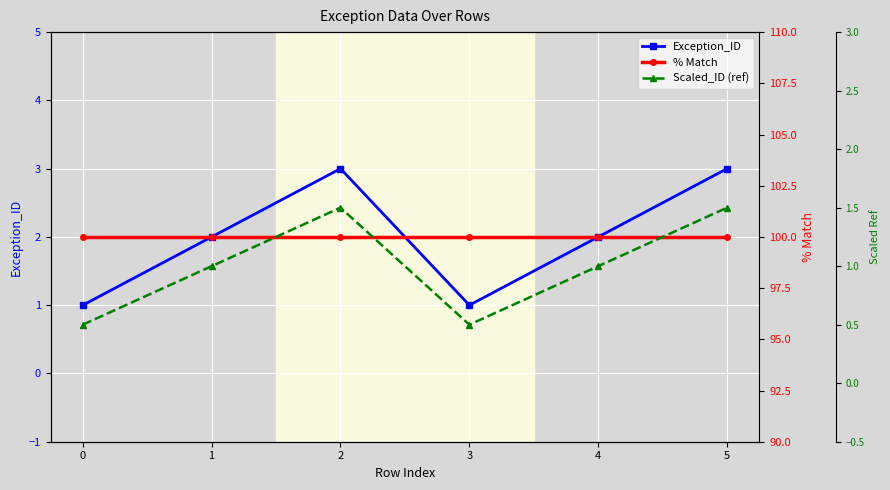

How many values in the Scaled_ID (ref) series are below 1?

2